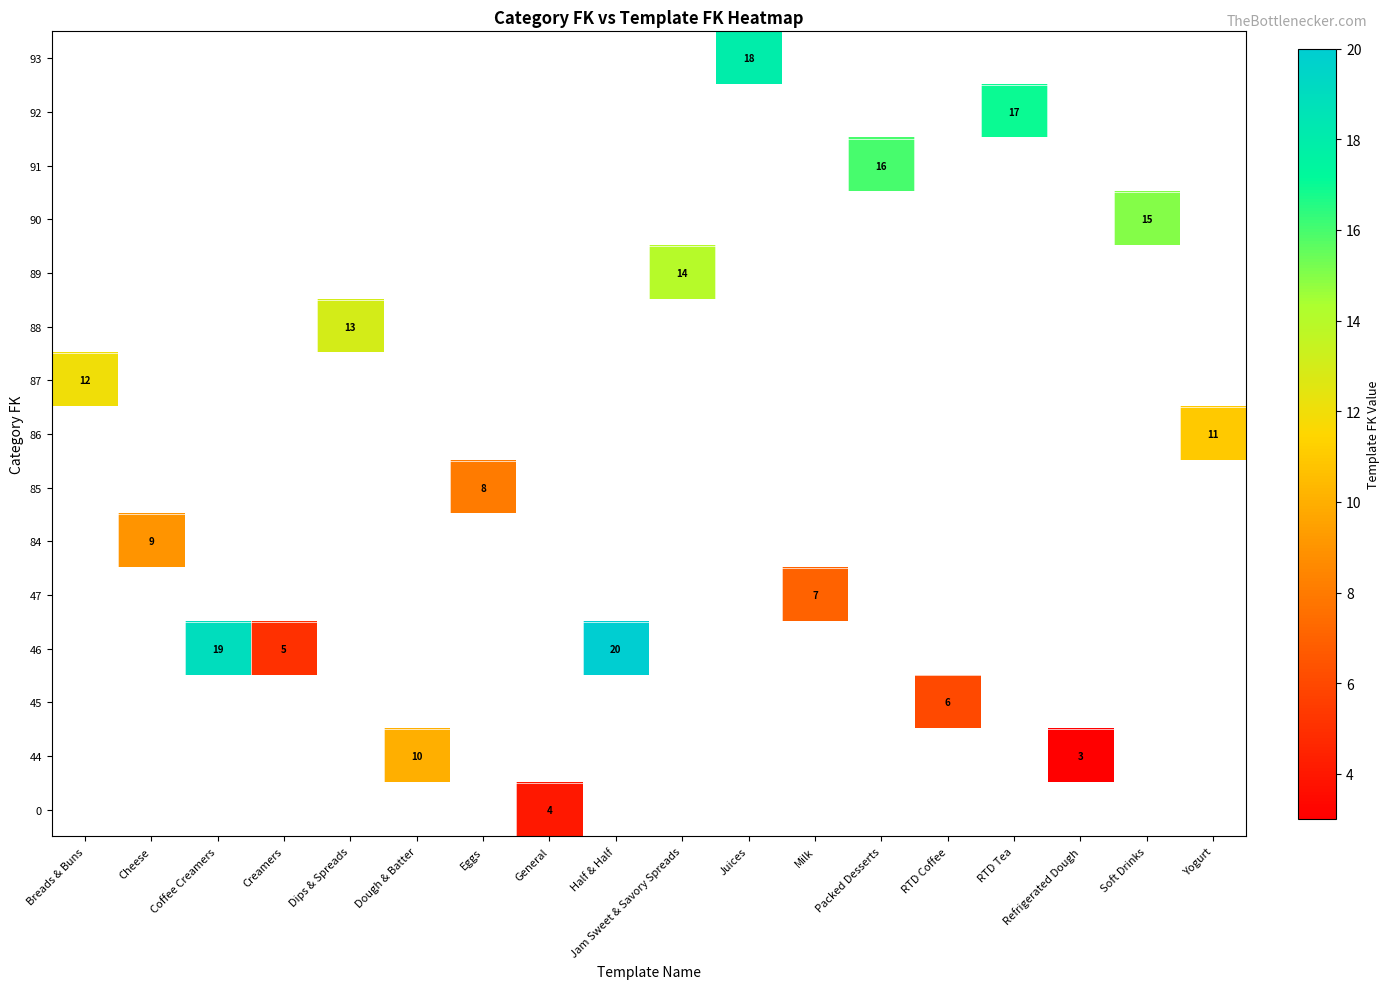

Between RTD Tea and Juices, which is larger?

Juices